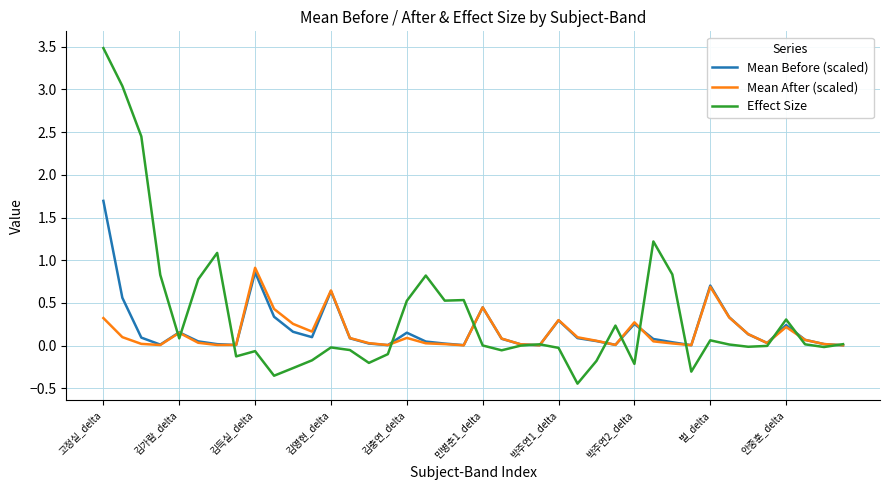

What is the sum of all Effect Size values?

14.2